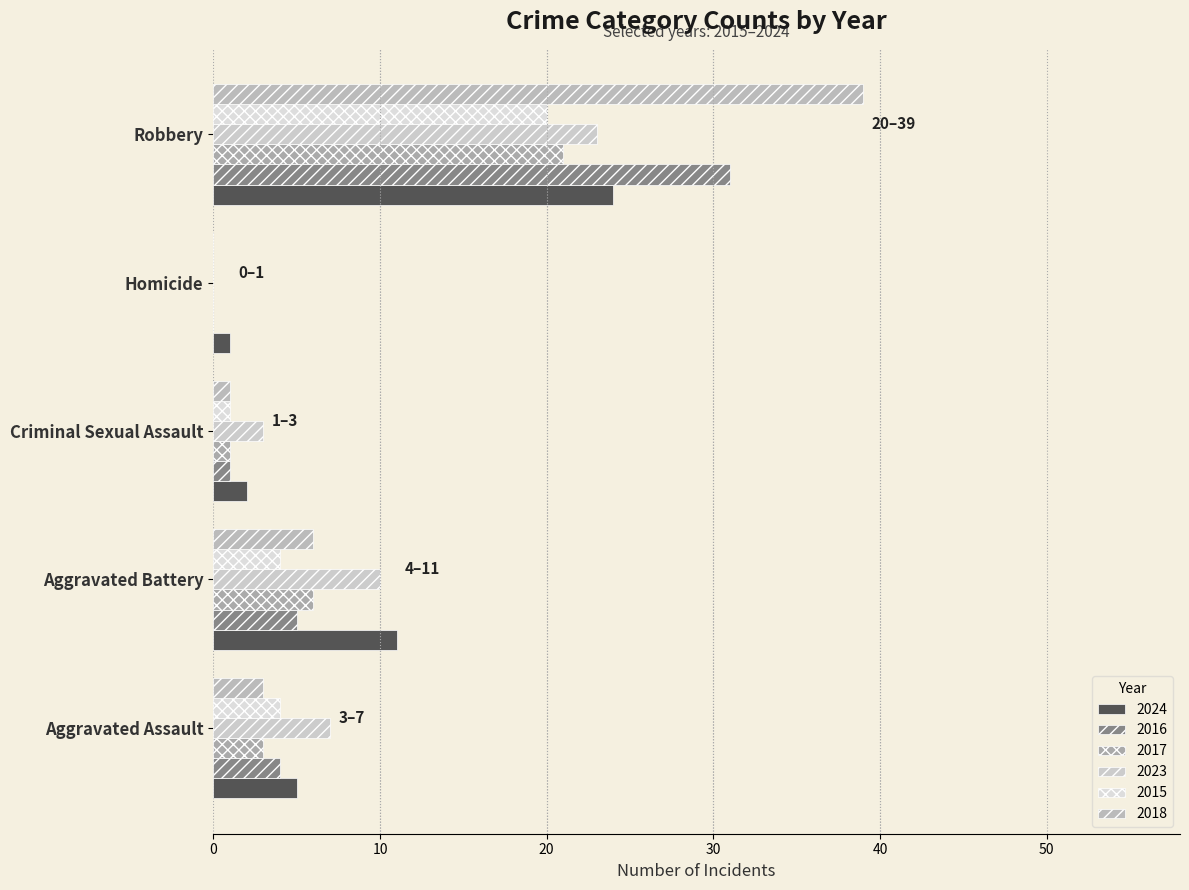

Which series changed the most between Aggravated Assault and Criminal Sexual Assault?

2023